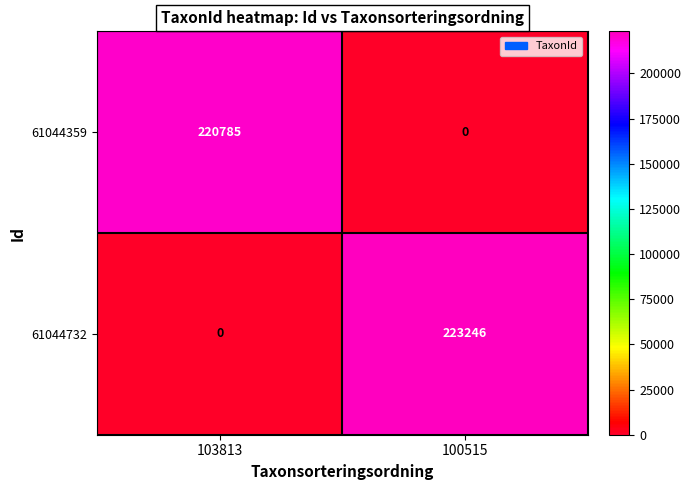

At how many categories does at least one series exceed 90375?

2